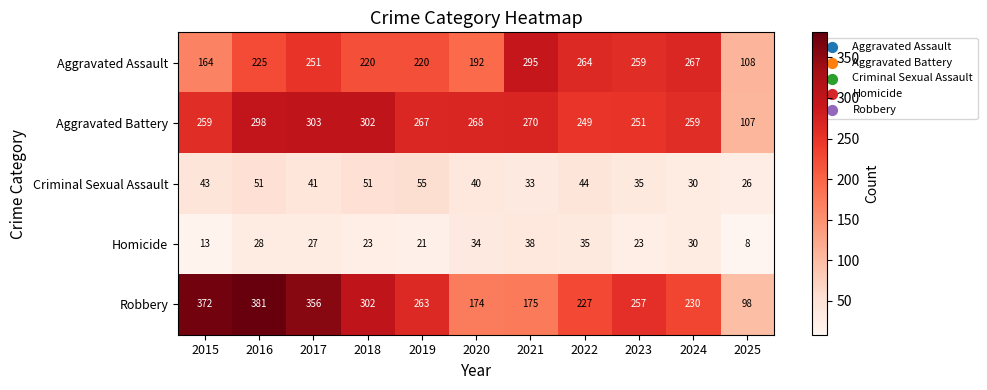

Which series has the widest spread of values?

Robbery